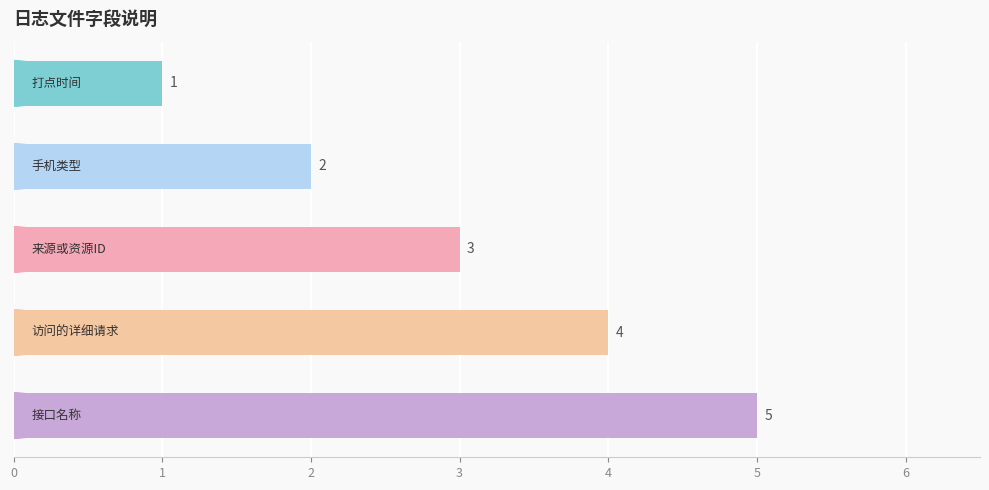

What is the greatest value displayed?

5